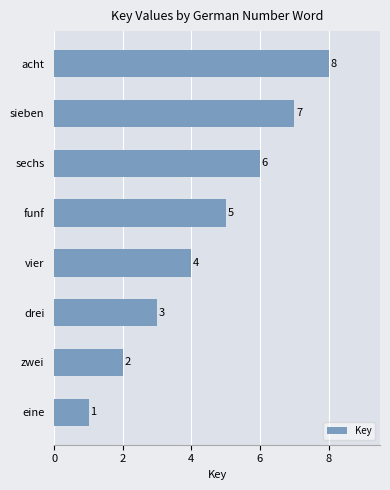

What is the difference between the maximum and minimum values?

7